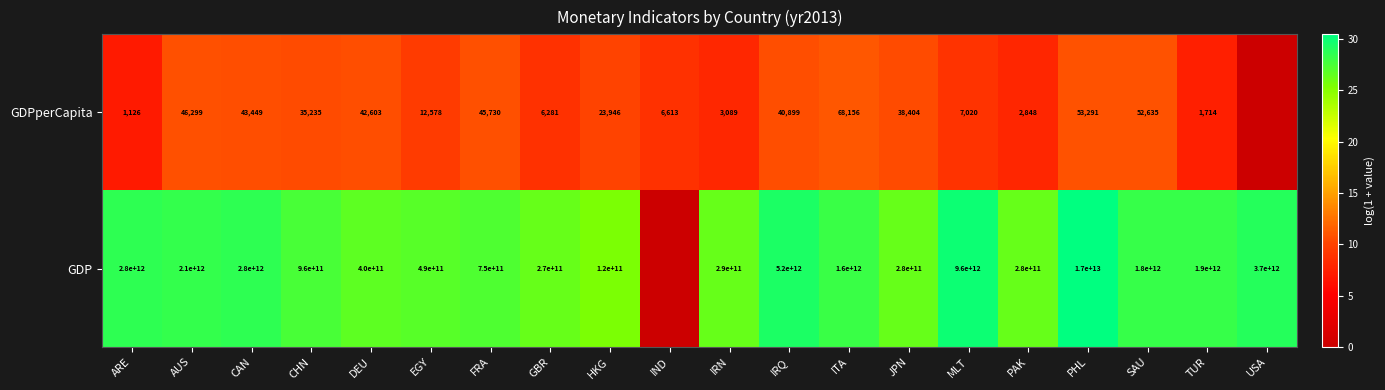

Is the value of GDPperCapita at FRA greater than the value of GDP at USA?

No